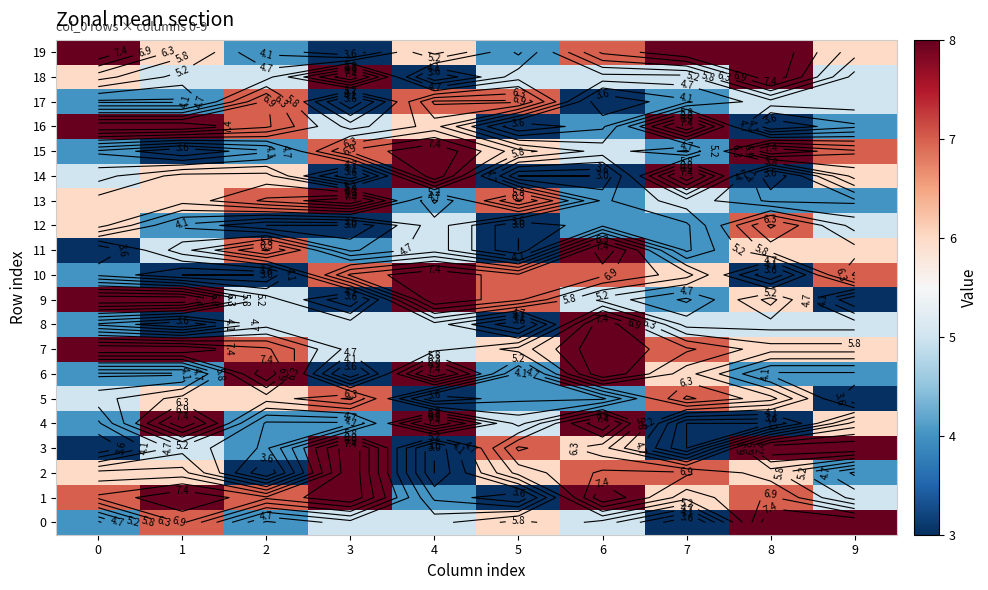

What is the highest value of the 13 series?

8